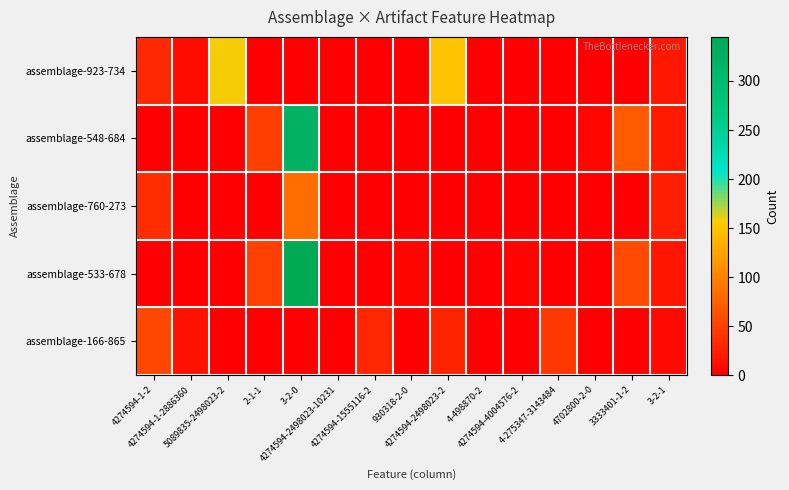

What is the total value across all series at 4274594-1-2886360?

24